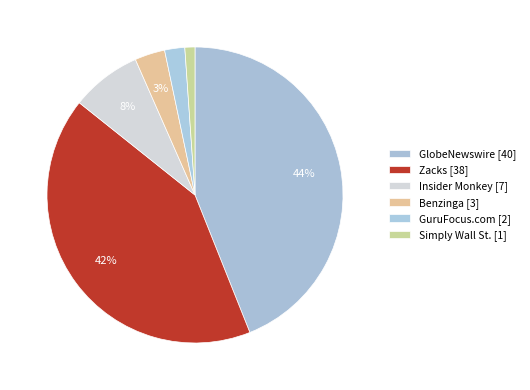

To the nearest percent, what is the combined percentage of Insider Monkey and GlobeNewswire?

52%